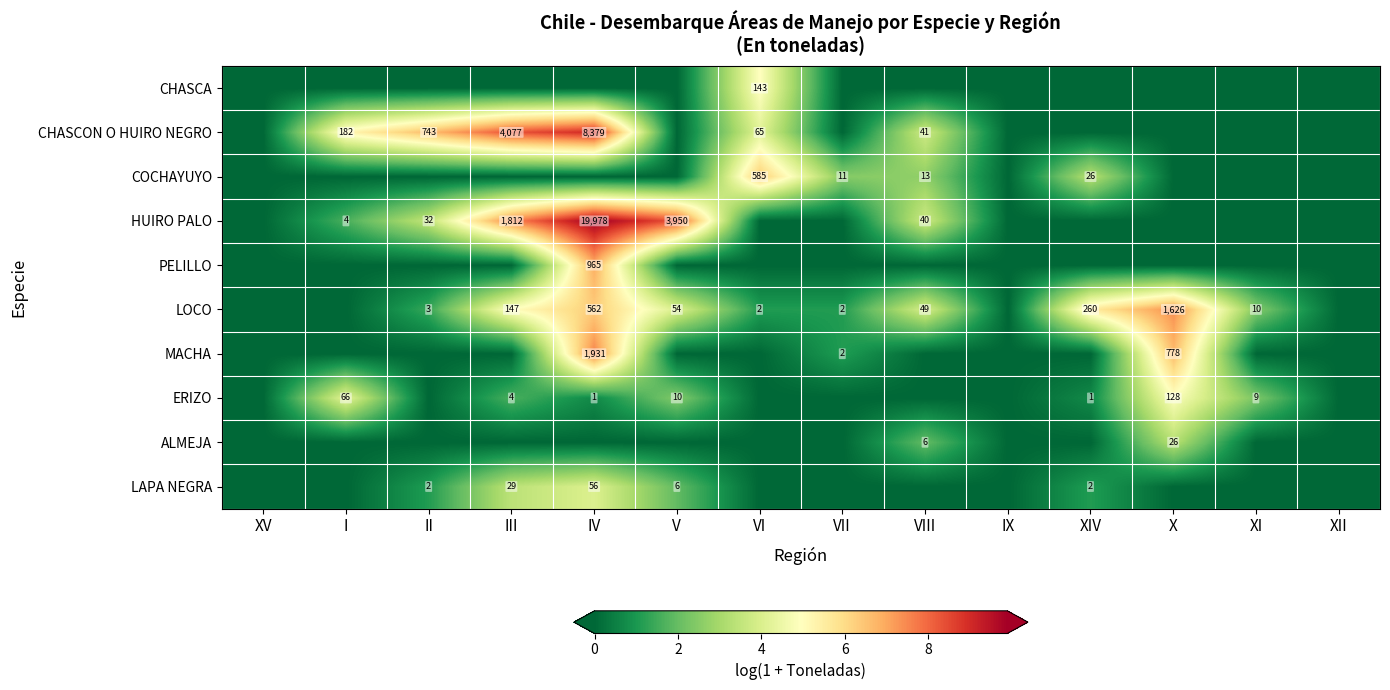

How many data points does each series have?

14